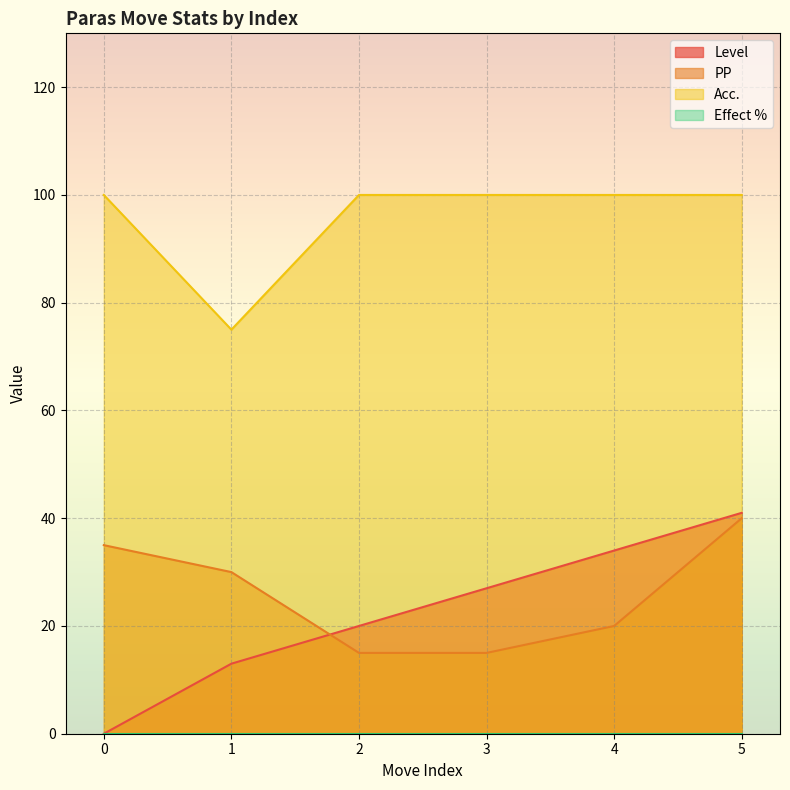

Reading left to right, what are all the values shown in this chart?

Level: 0	13	20	27	34	41
PP: 35	30	15	15	20	40
Acc.: 100	75	100	100	100	100